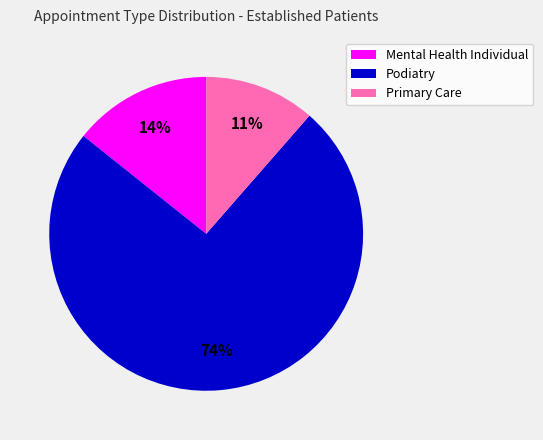

Does any single category account for the majority?

Yes